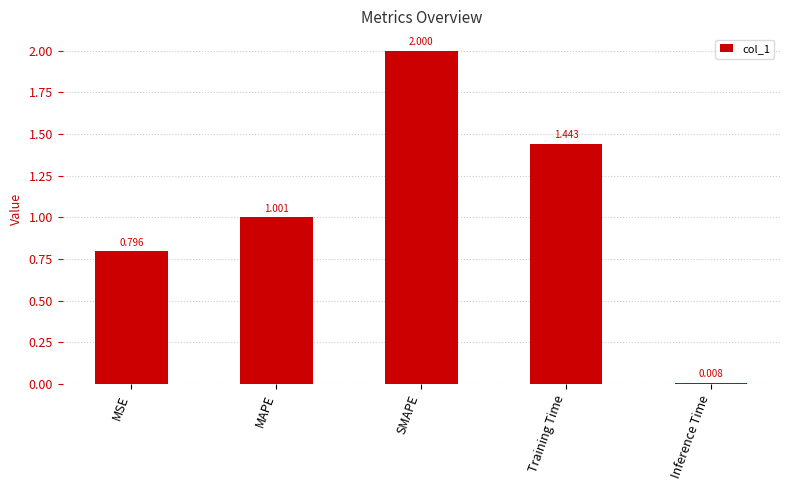

At which category does the chart reach its peak across all series?

SMAPE